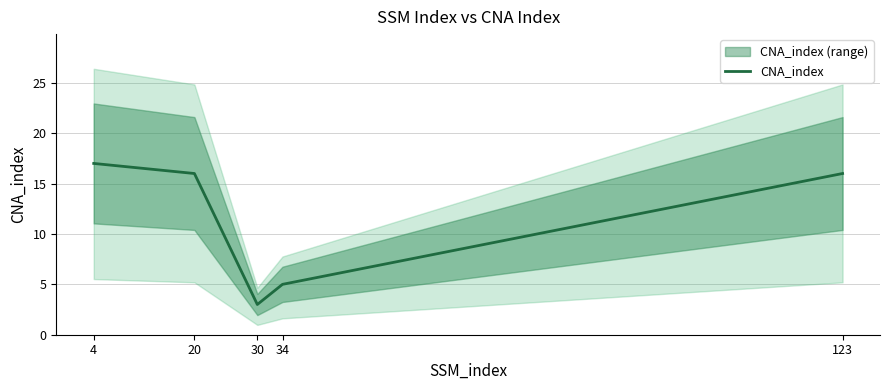

Is this an area chart (filled region under the line)?

No